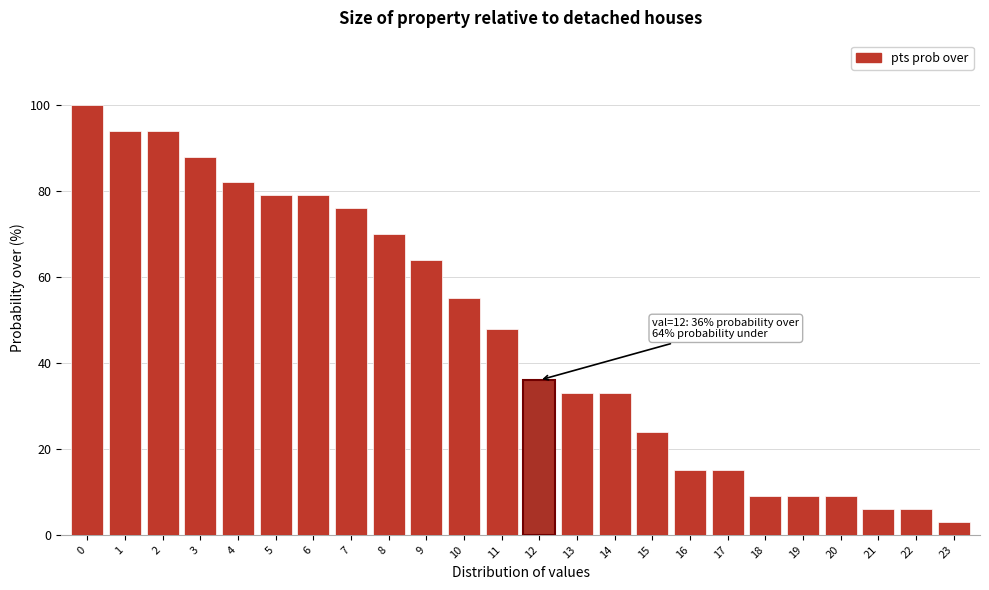

Reading left to right, what are all the values shown in this chart?

100	94	94	88	82	79	79	76	70	64	55	48	36	33	33	24	15	15	9	9	9	6	6	3